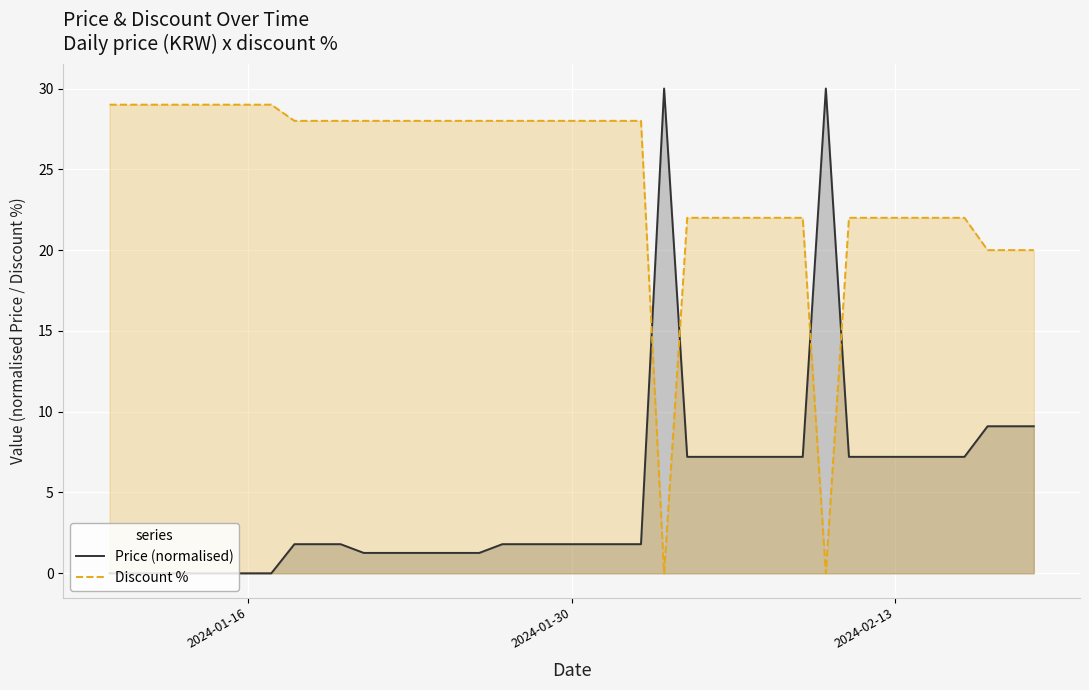

Rank the series by their average value, from highest to lowest.

Discount %, Price (normalised)